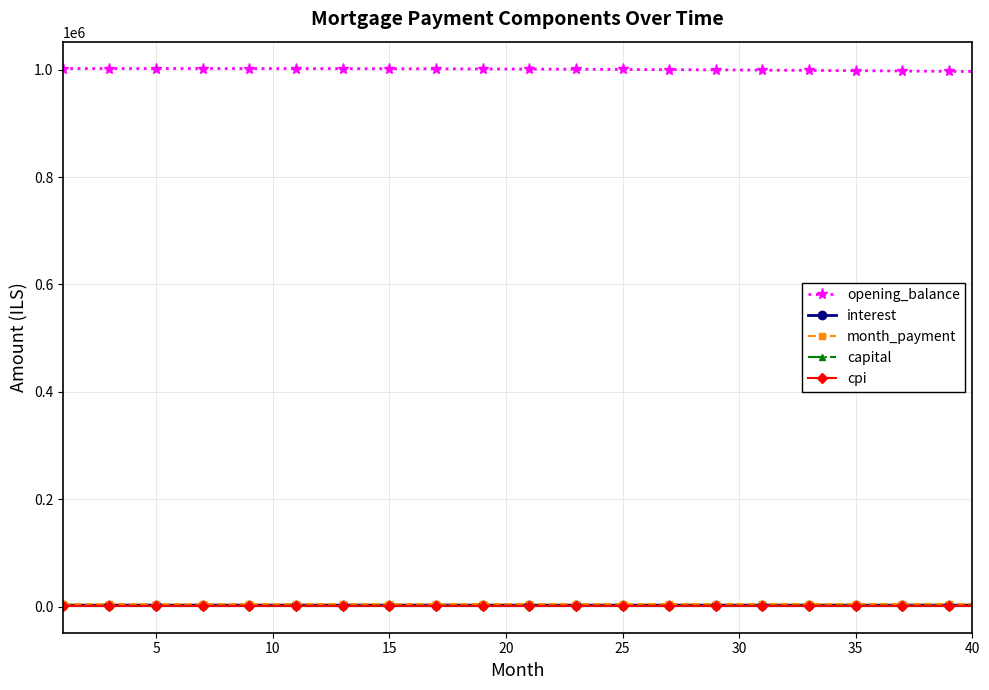

Which series ends up on top after the final intersection of cpi and capital?

capital